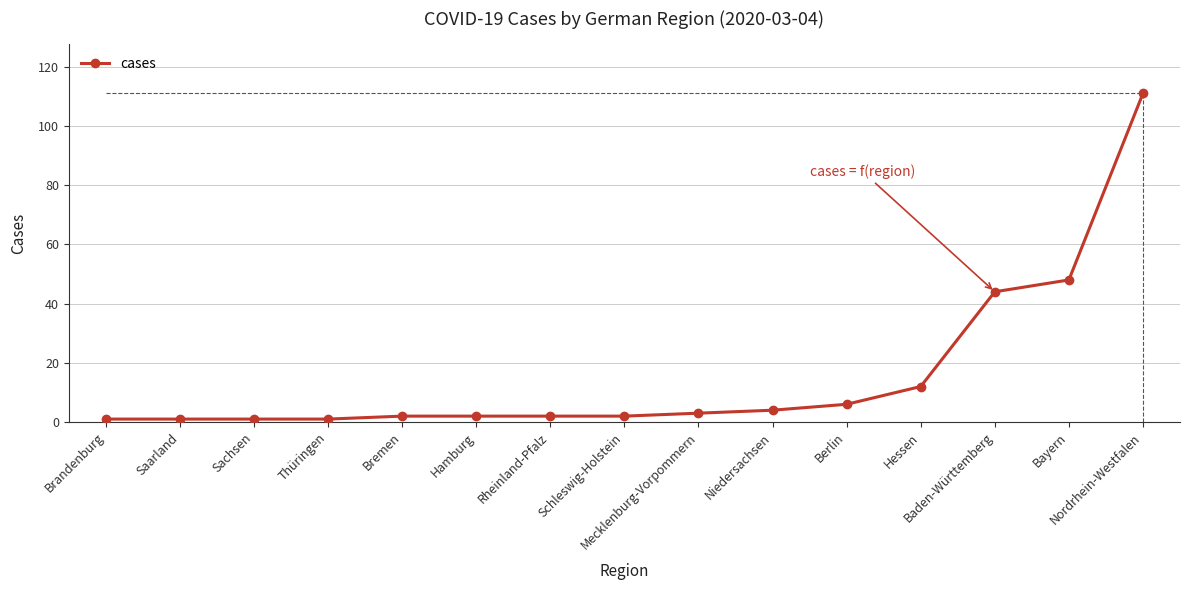

Reading left to right, extract all data points from this chart.

Brandenburg=1	Saarland=1	Sachsen=1	Thüringen=1	Bremen=2	Hamburg=2	Rheinland-Pfalz=2	Schleswig-Holstein=2	Mecklenburg-Vorpommern=3	Niedersachsen=4	Berlin=6	Hessen=12	Baden-Württemberg=44	Bayern=48	Nordrhein-Westfalen=111